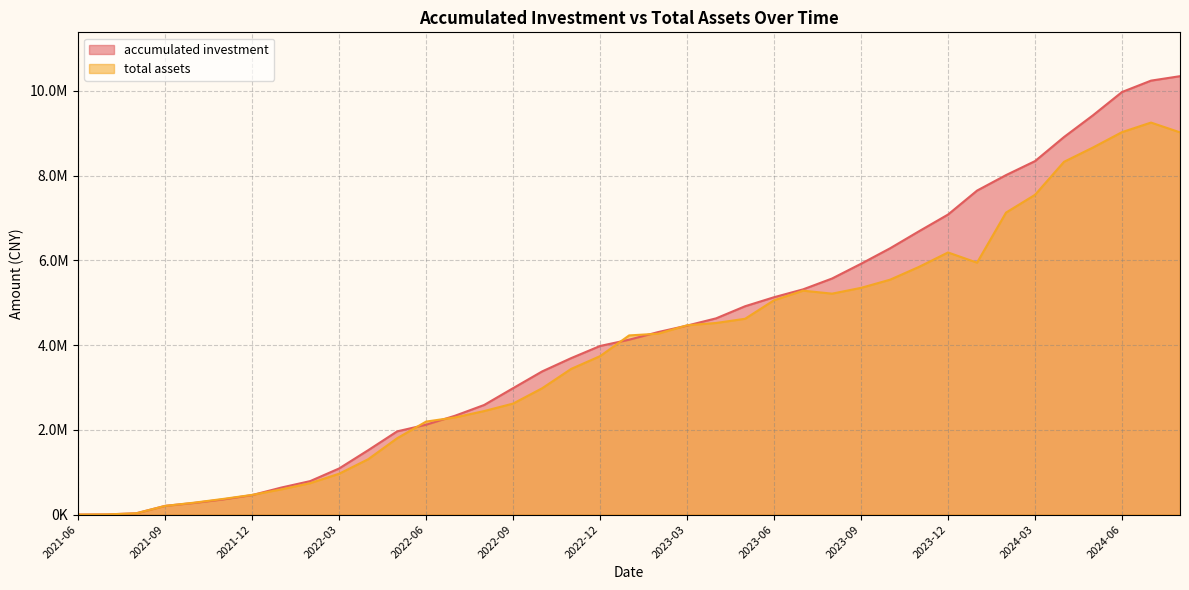

At 2023-09, list the series in order from smallest to largest.

total assets, accumulated investment